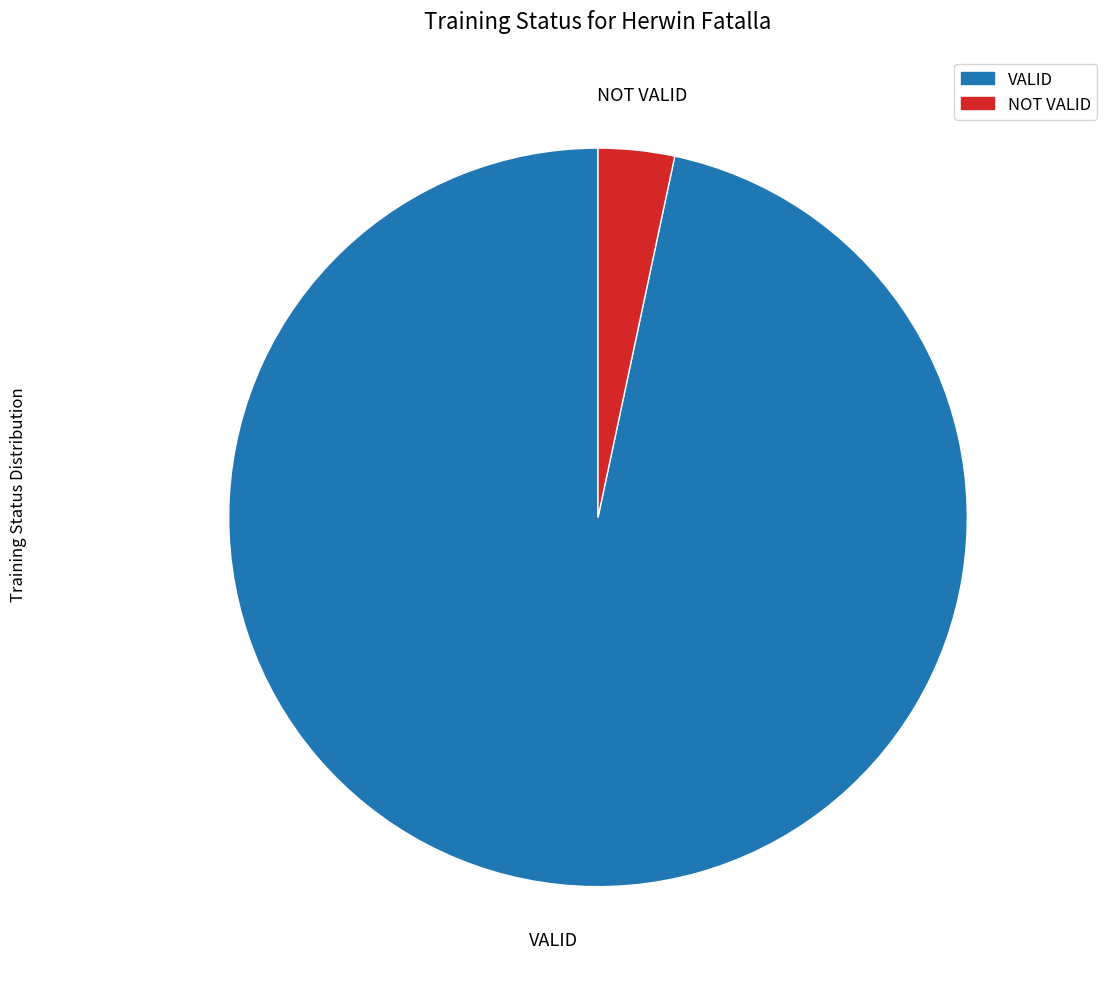

Is it true that NOT VALID is 18% of the pie?

False